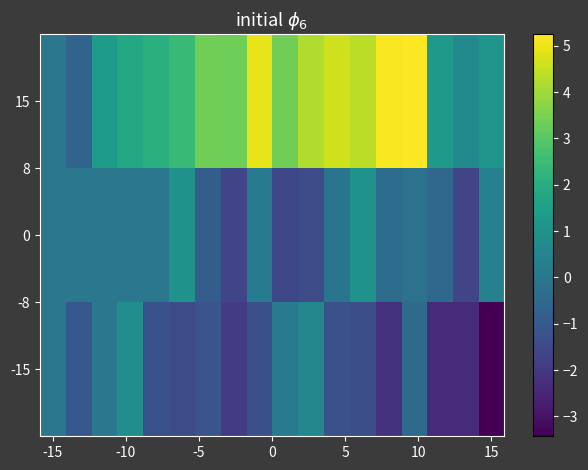

Rank the series by their maximum value, from highest to lowest.

15, 0, -15